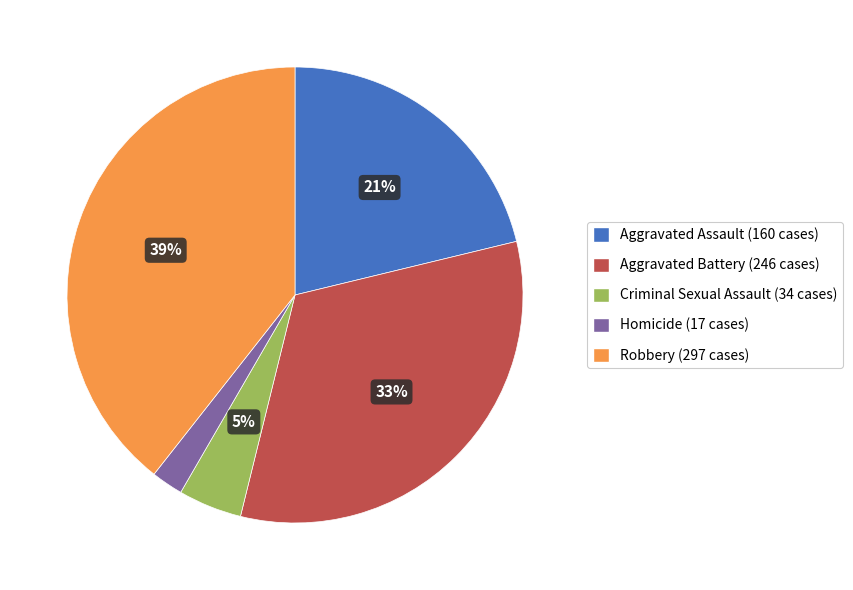

To the nearest percent, what portion does Criminal Sexual Assault represent?

5%